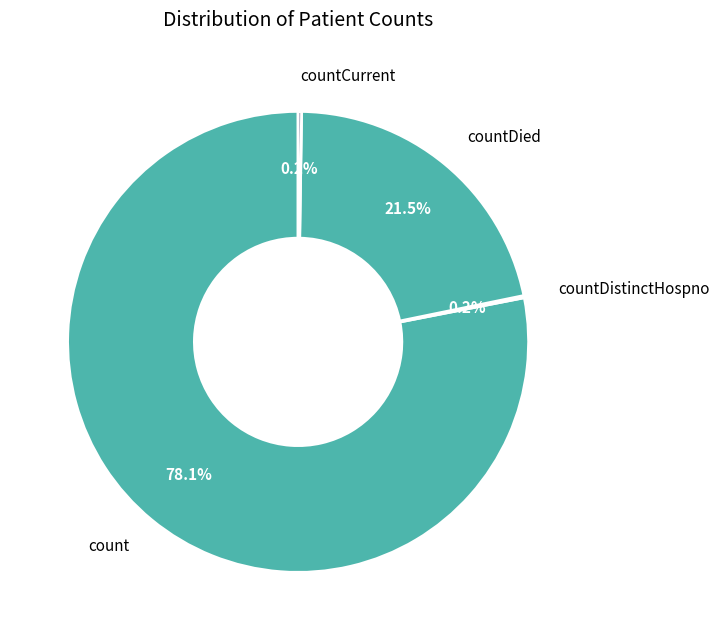

Is count the majority of the pie?

Yes